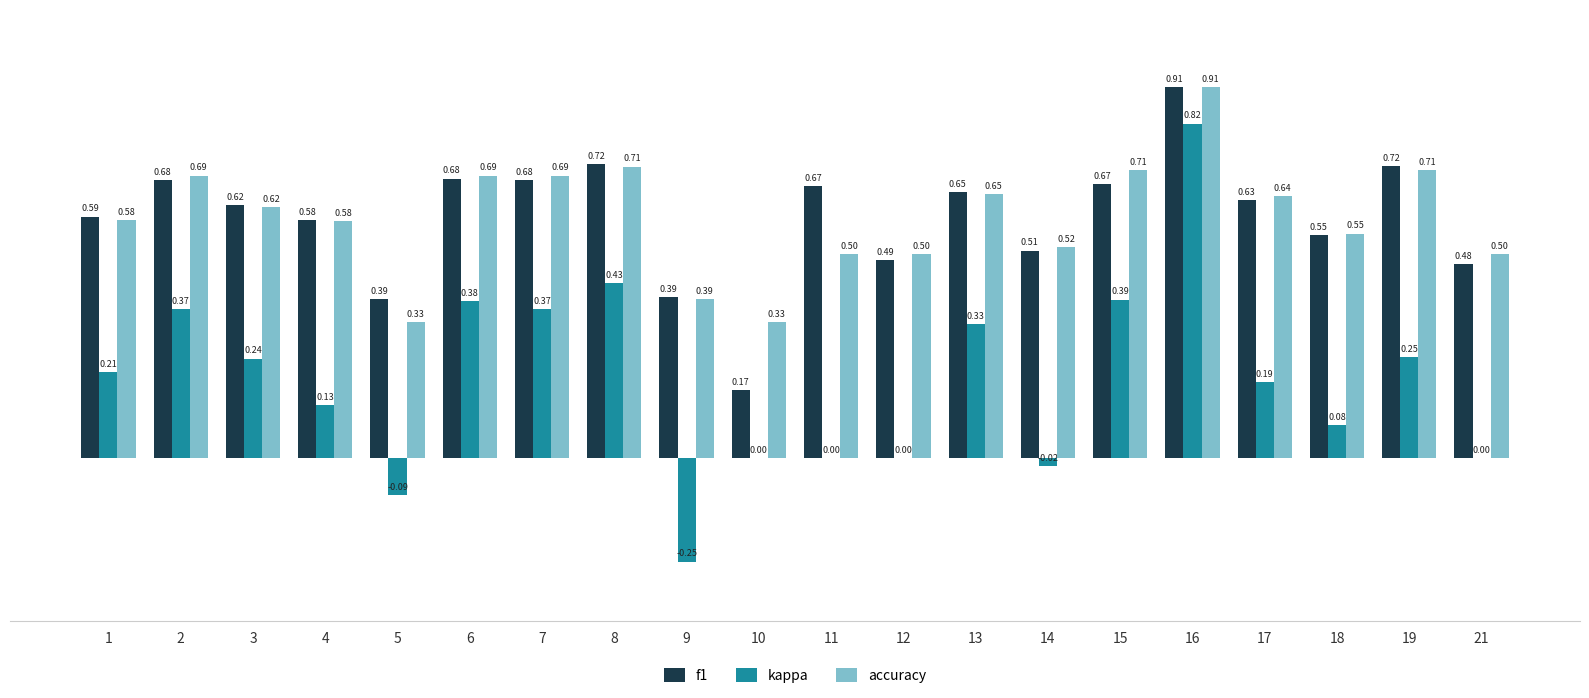

What is the sum of the f1 values at 1 and 13?

1.2